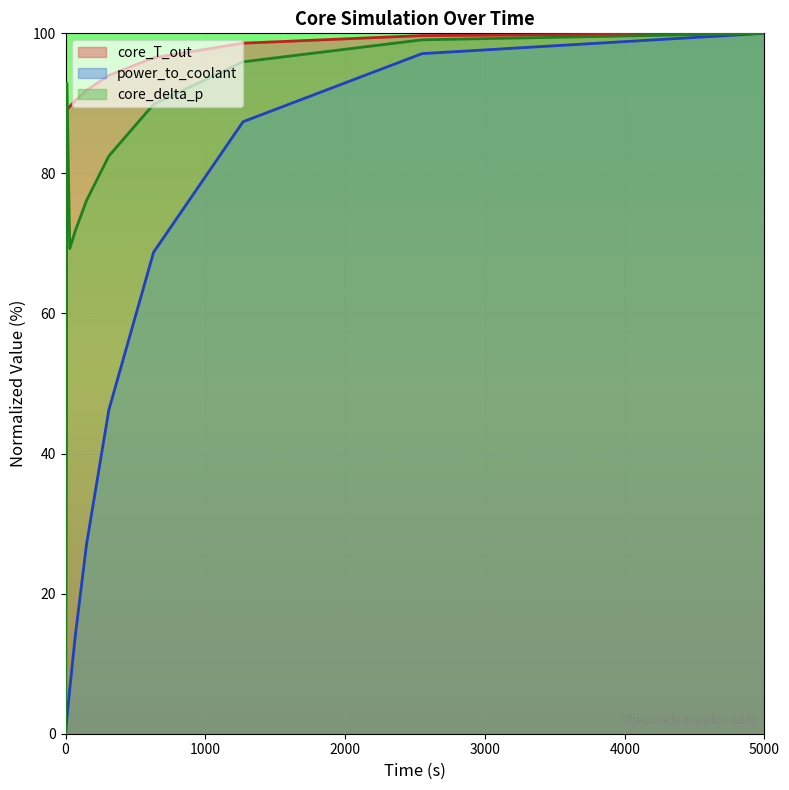

What is the difference between the second highest and minimum values in the power_to_coolant series?

97.1